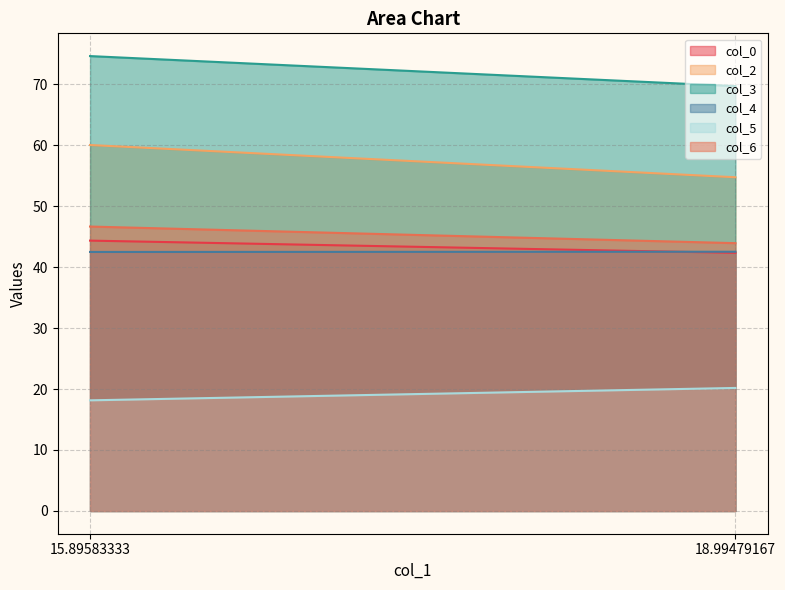

Which series has the largest range (max minus min)?

col_2